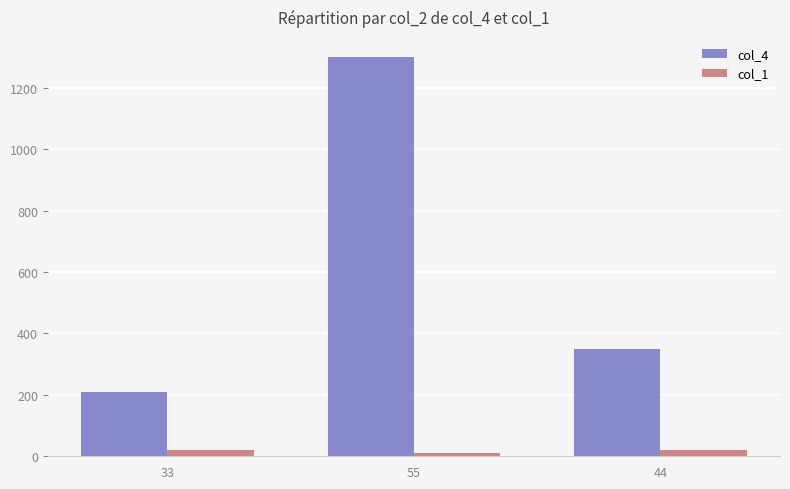

Which series has the largest total across all categories?

col_4